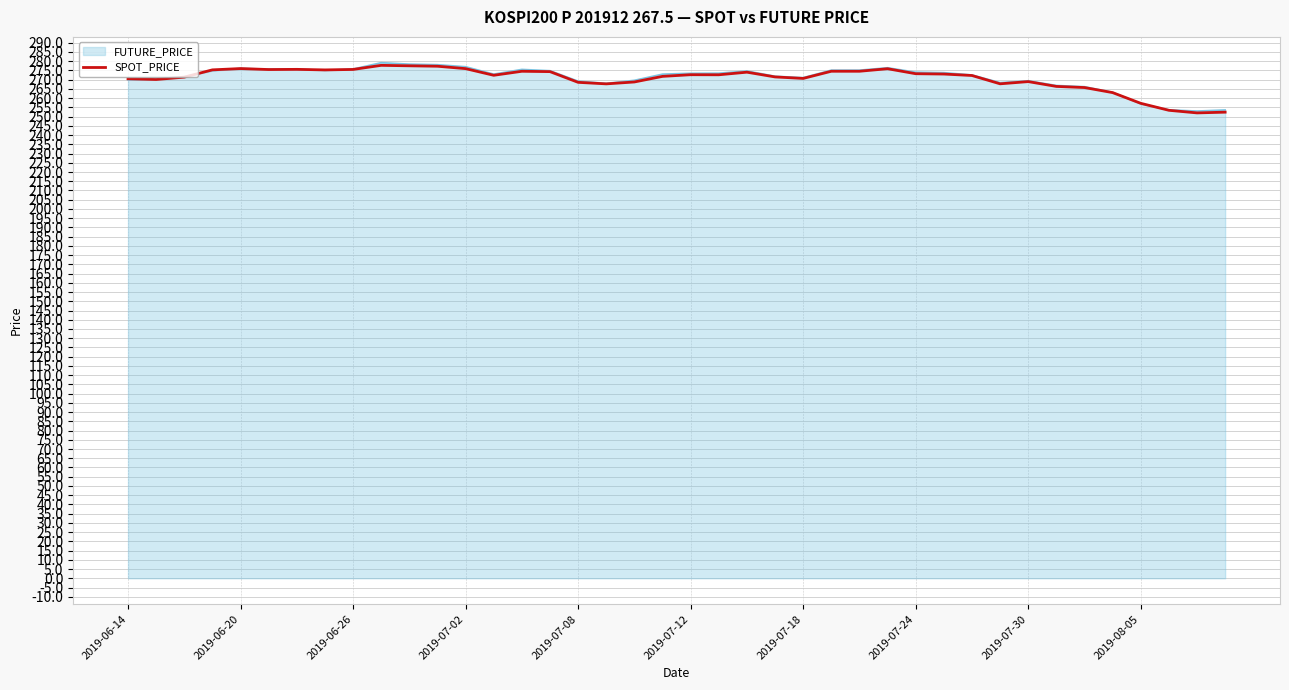

What is the minimum value shown in the chart?

252.0